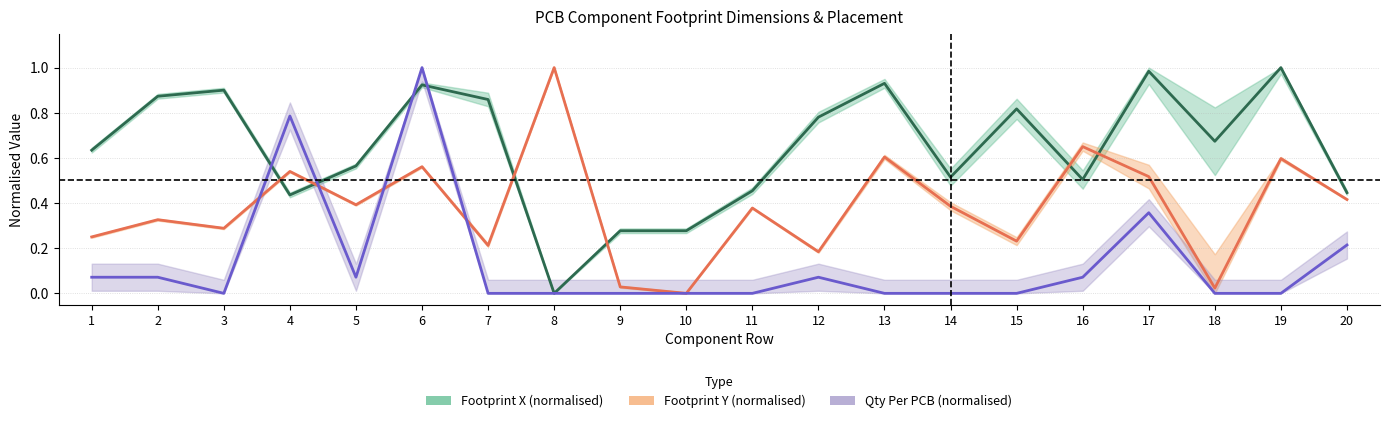

True or false: Footprint X (normalised) has more than 0 interior local peaks.

True